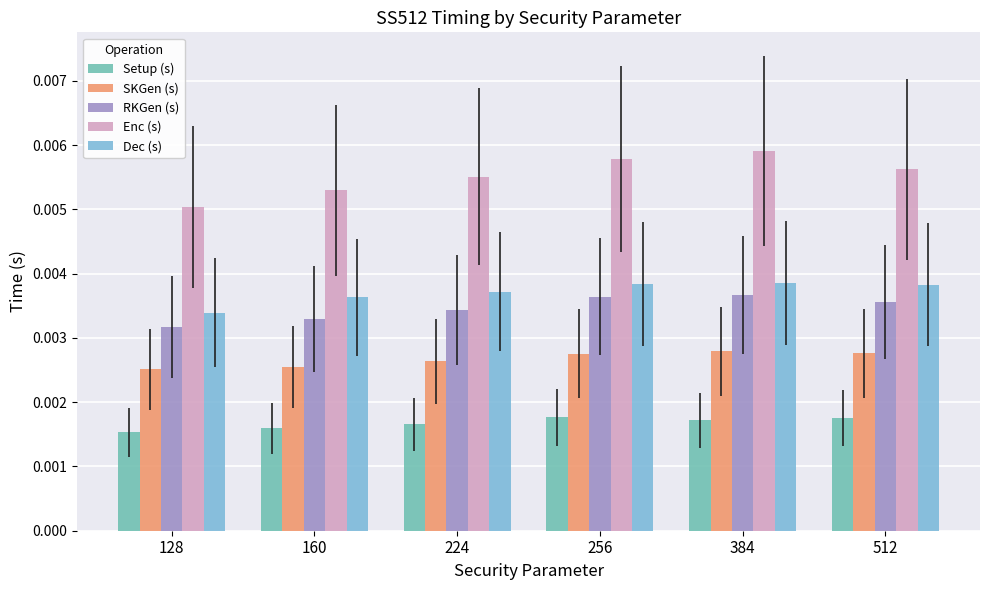

Rank the series by their maximum value, from lowest to highest.

Setup (s), SKGen (s), RKGen (s), Dec (s), Enc (s)